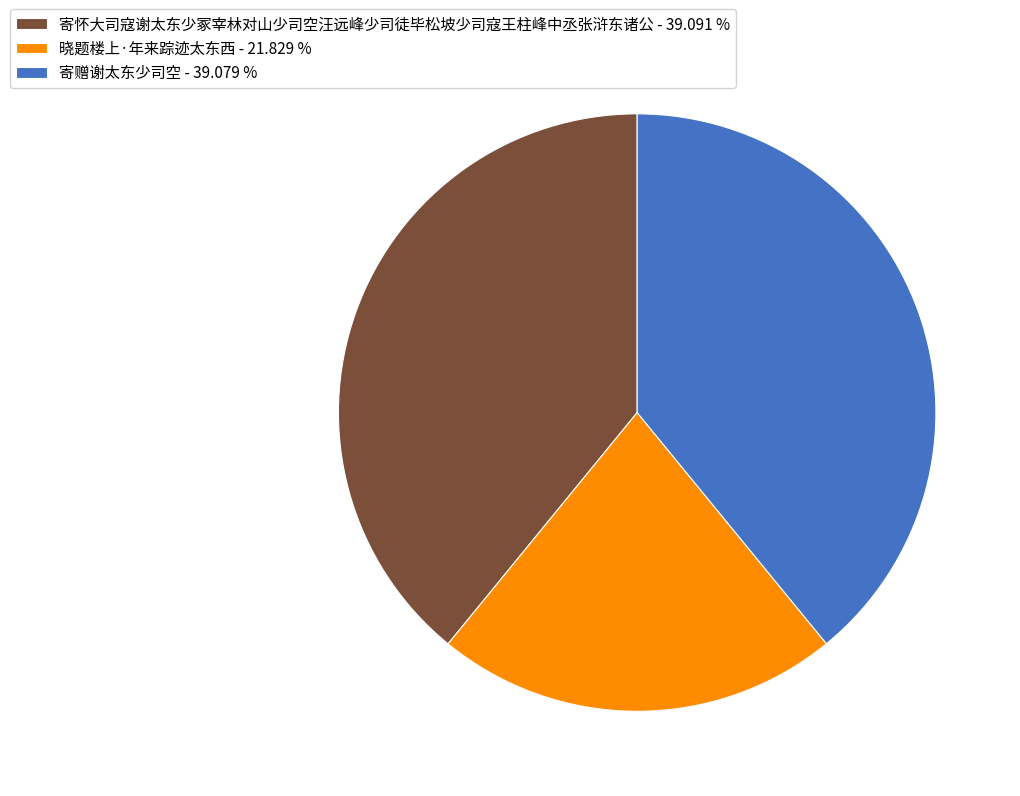

True or false: 晓题楼上·年来踪迹太东西 accounts for 14% of the total.

False